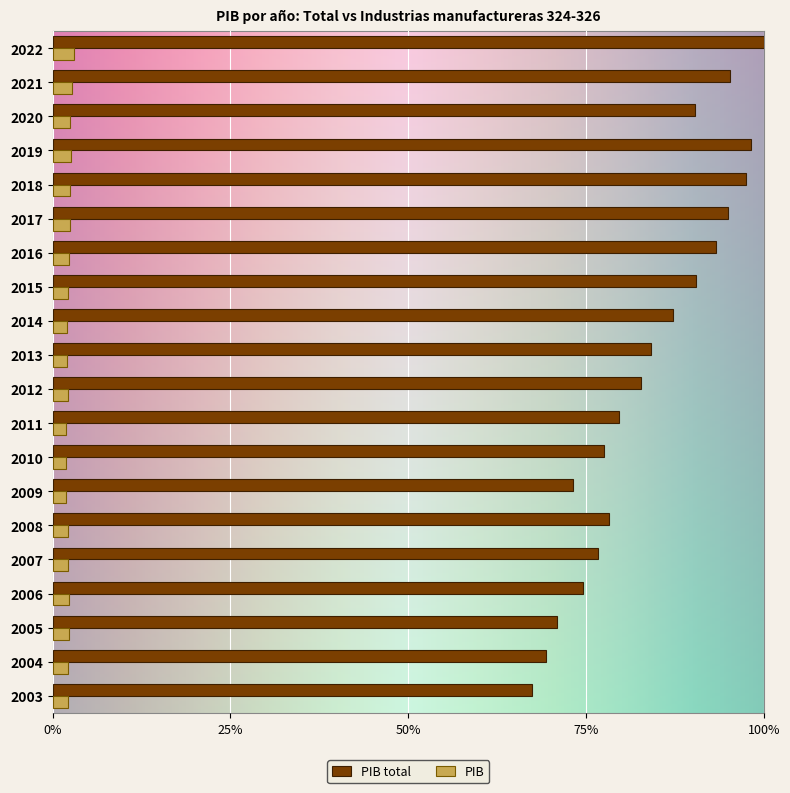

Read the PIB total value at 2006.

74.5